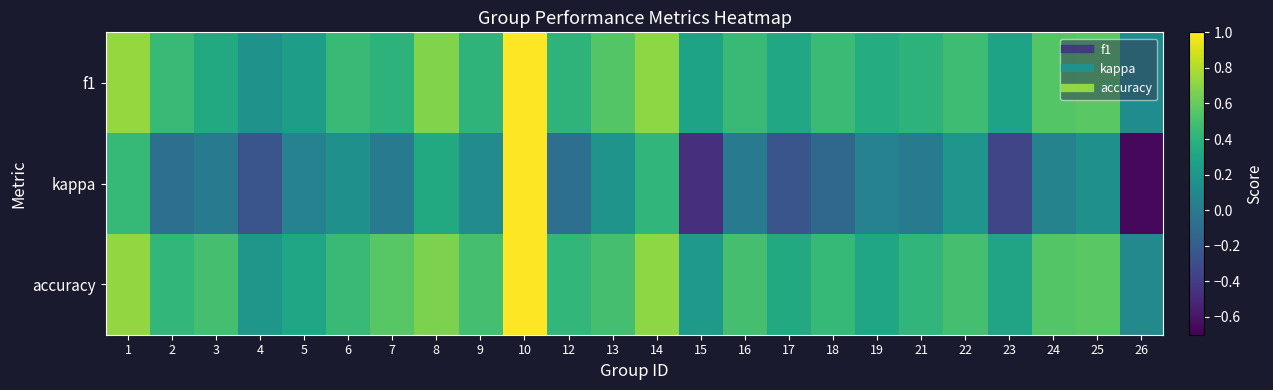

Between 9 and 26, which is larger?

9